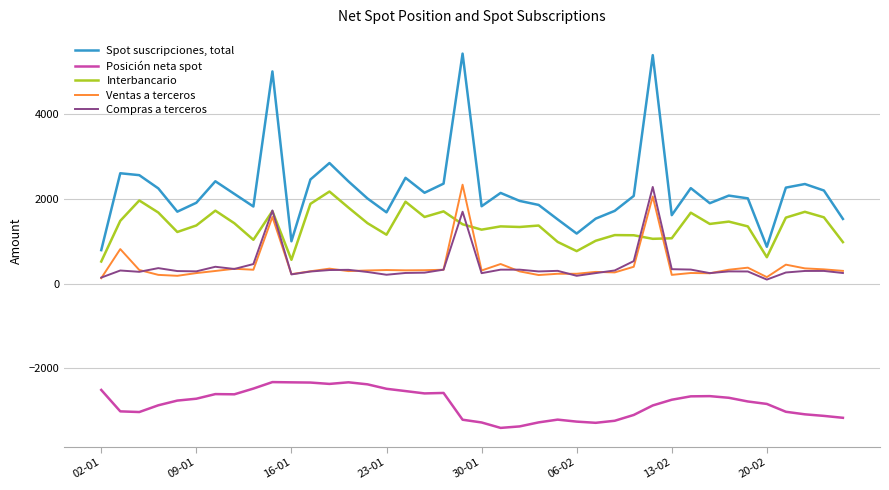

Which series has the widest spread of values?

Spot suscripciones, total